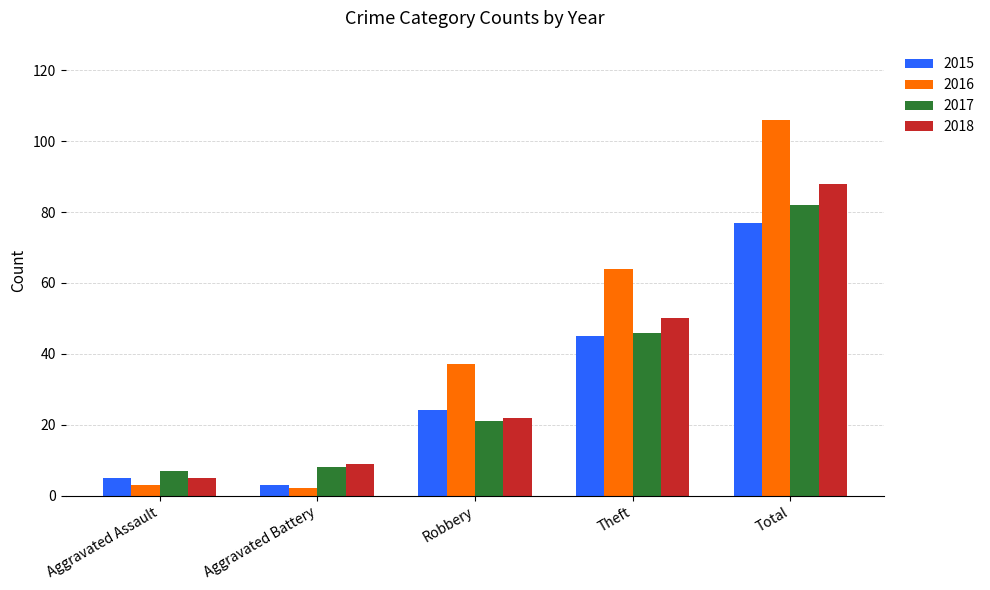

Is it true that 2018 equals 22 at Robbery?

True